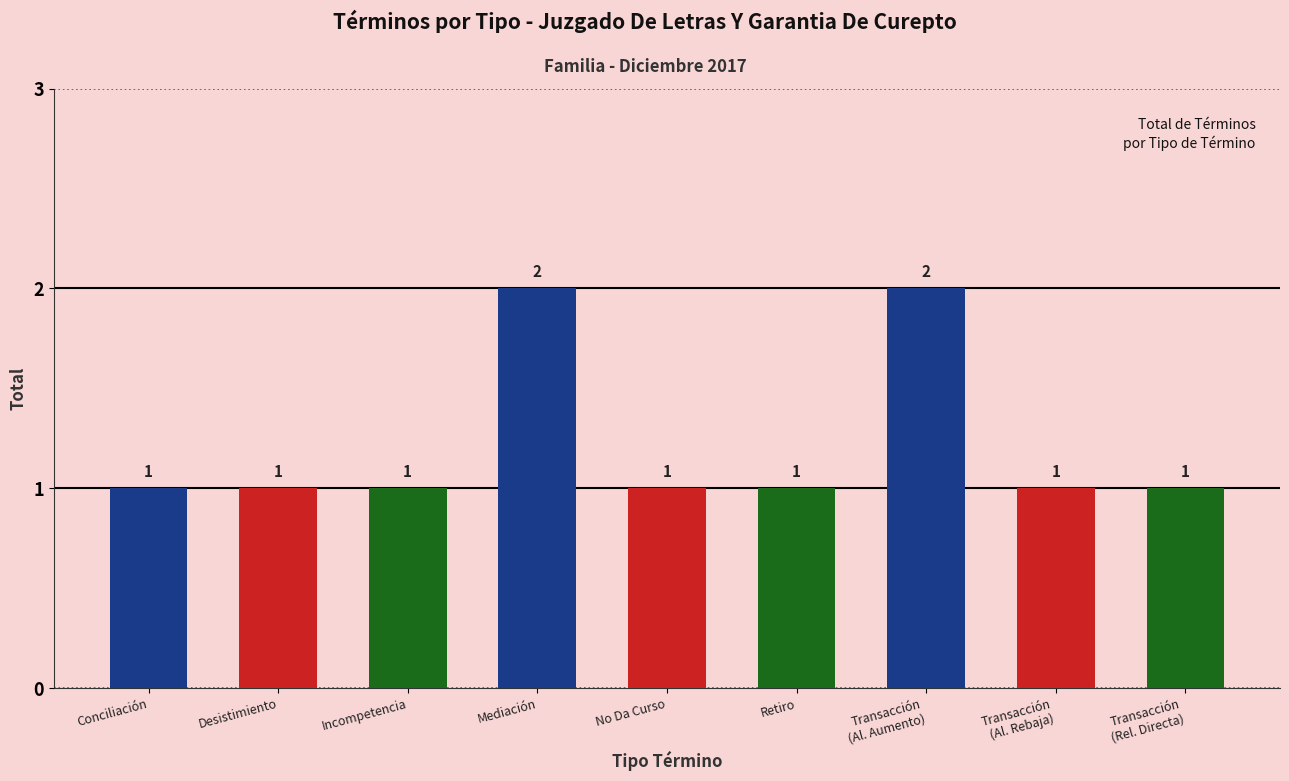

What is the sum of all values?

11